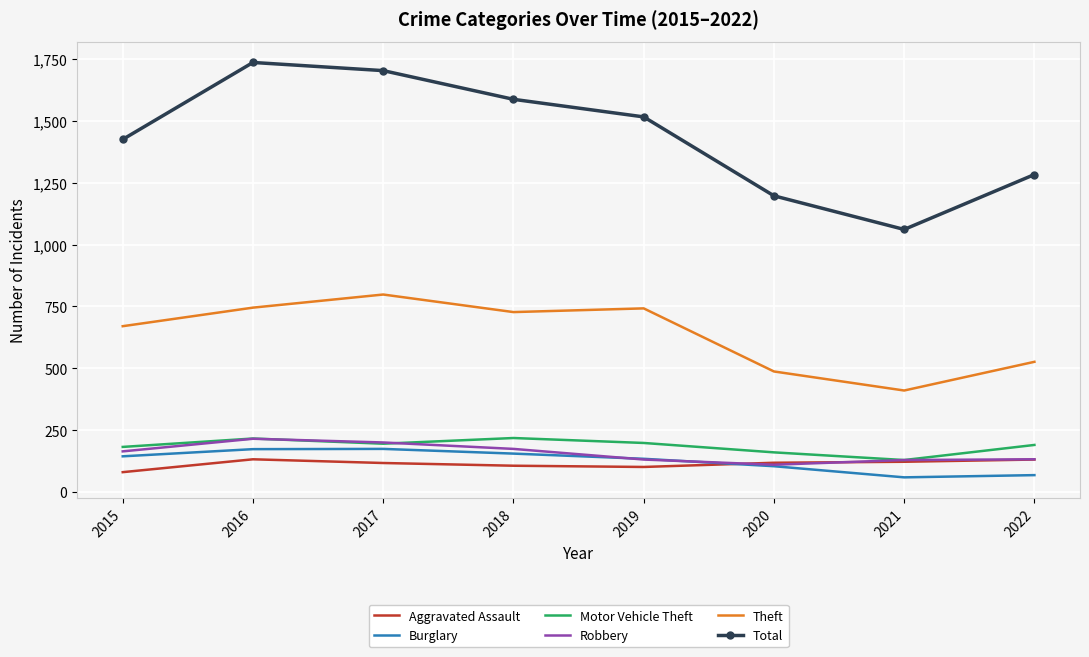

Which series has the widest spread of values?

Total